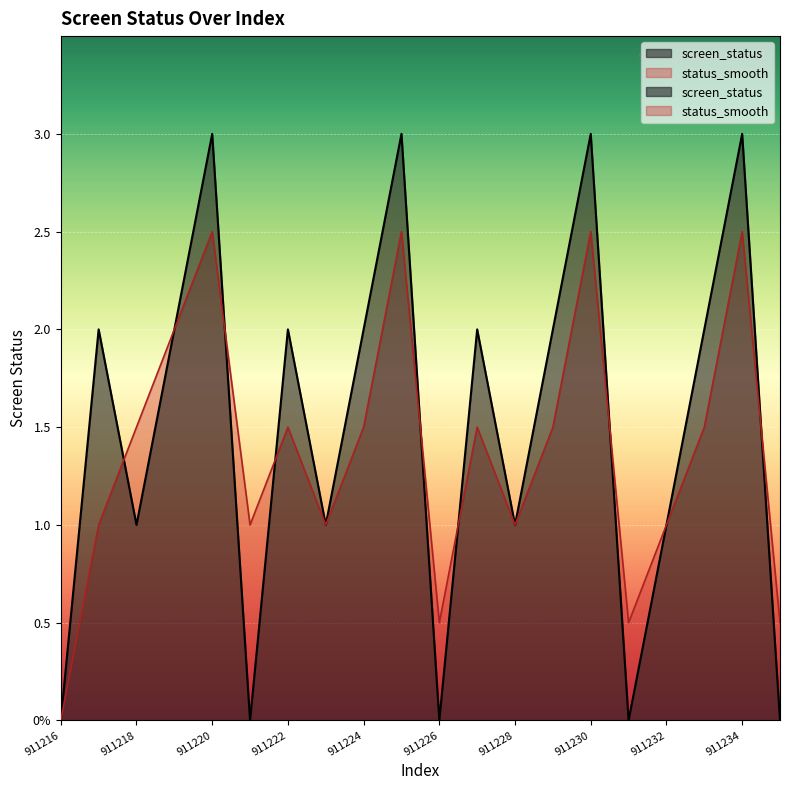

Which has a higher value, 911232 or 911221?

911232